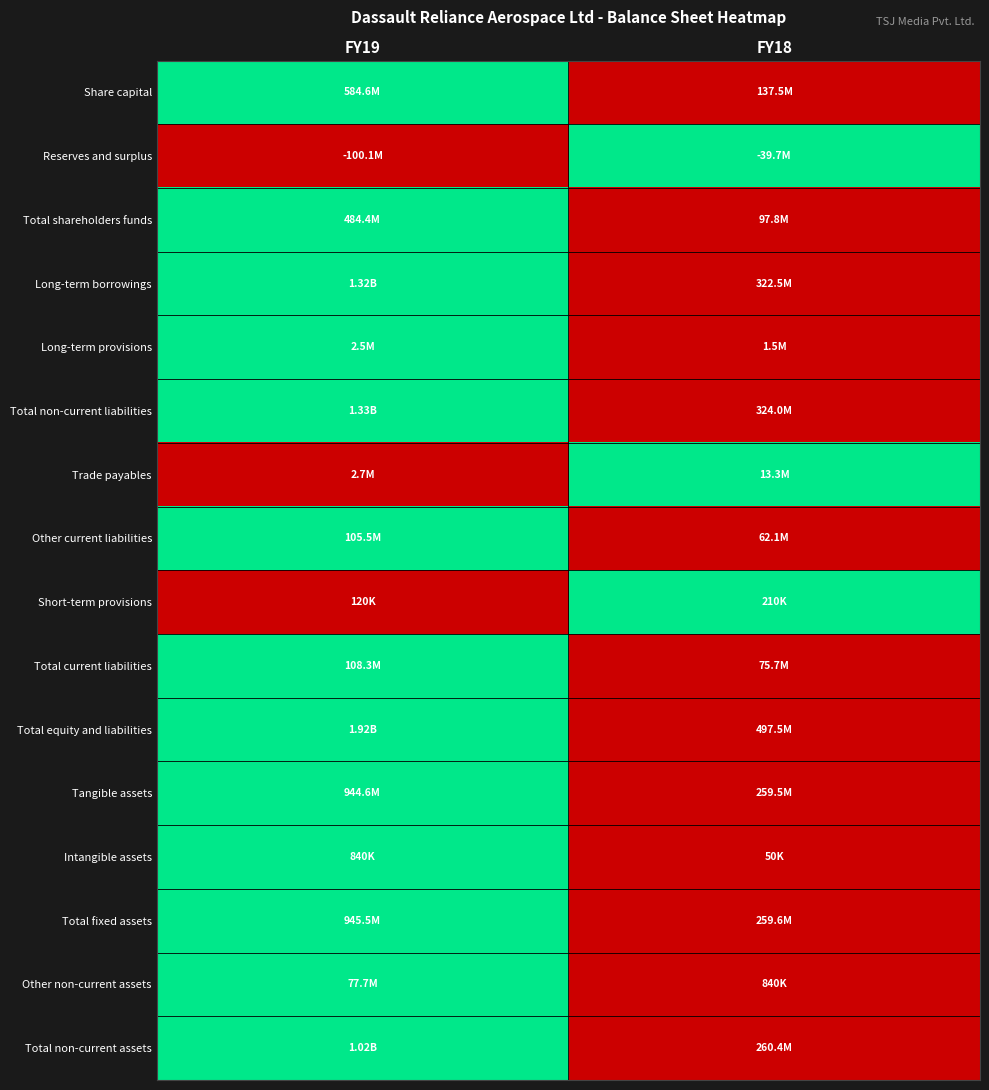

Reading left to right, transcribe all the data shown in this chart.

Share capital: FY19=1	FY18=0
Reserves and surplus: FY19=0	FY18=1
Total shareholders funds: FY19=1	FY18=0
Long-term borrowings: FY19=1	FY18=0
Long-term provisions: FY19=1	FY18=0
Total non-current liabilities: FY19=1	FY18=0
Trade payables: FY19=0	FY18=1
Other current liabilities: FY19=1	FY18=0
Short-term provisions: FY19=0	FY18=1
Total current liabilities: FY19=1	FY18=0
Total equity and liabilities: FY19=1	FY18=0
Tangible assets: FY19=1	FY18=0
Intangible assets: FY19=1	FY18=0
Total fixed assets: FY19=1	FY18=0
Other non-current assets: FY19=1	FY18=0
Total non-current assets: FY19=1	FY18=0